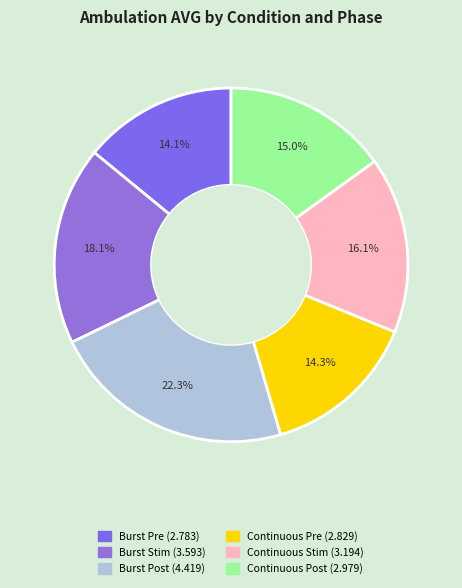

To the nearest percent, what is the combined percentage of Burst Pre and Continuous Stim?

30%